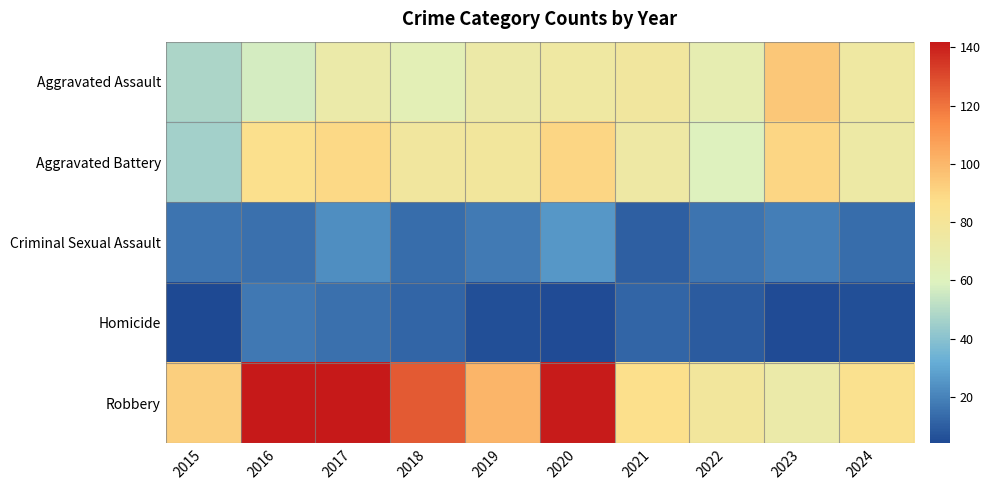

List the series in order of their peak value, lowest first.

Homicide, Criminal Sexual Assault, Aggravated Battery, Aggravated Assault, Robbery